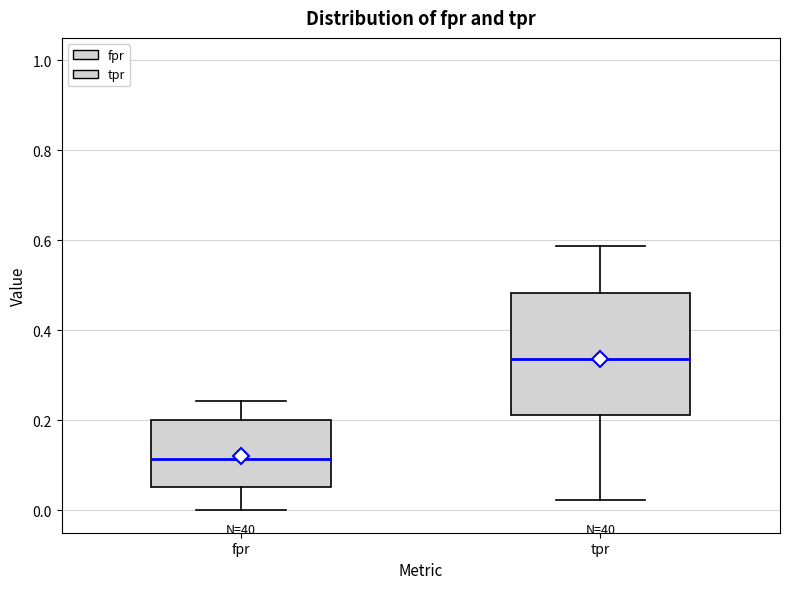

Reading left to right, read every box against the y-axis: the position of its median line, the range the box covers, and the ends of its whiskers. The values are not printed on the chart, so give them approximately, as read against the axis.

fpr: median 0.12, box 0.06 to 0.20, whiskers 0.00 to 0.24
tpr: median 0.34, box 0.22 to 0.48, whiskers 0.02 to 0.58